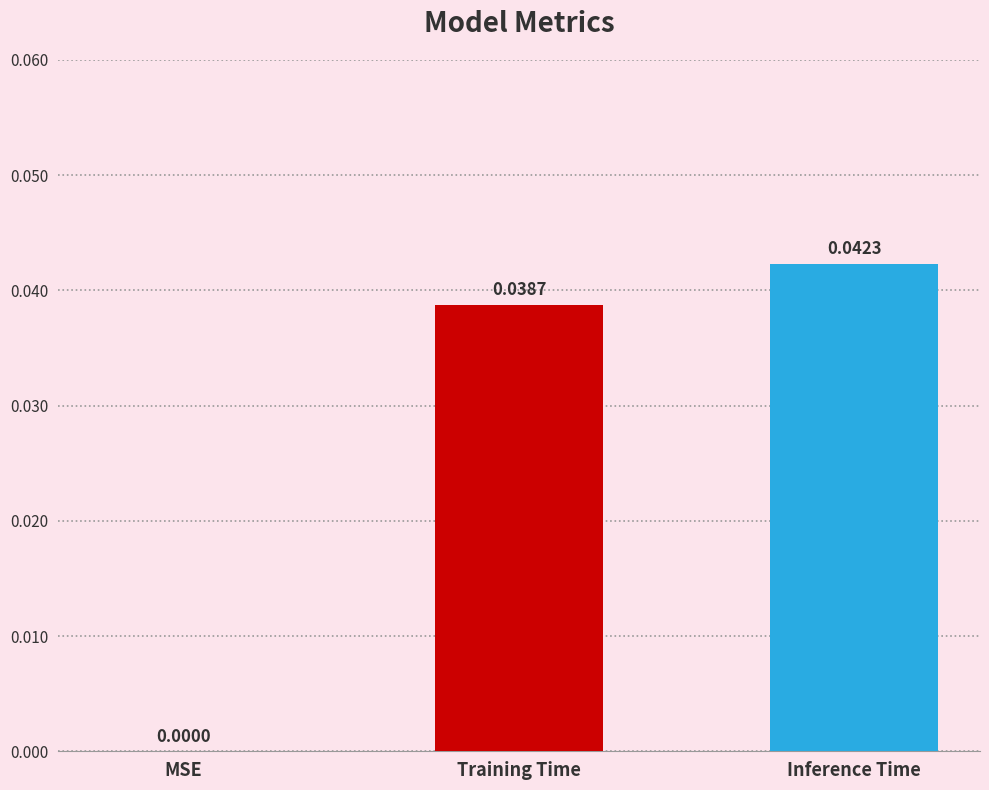

How many values are above zero?

2